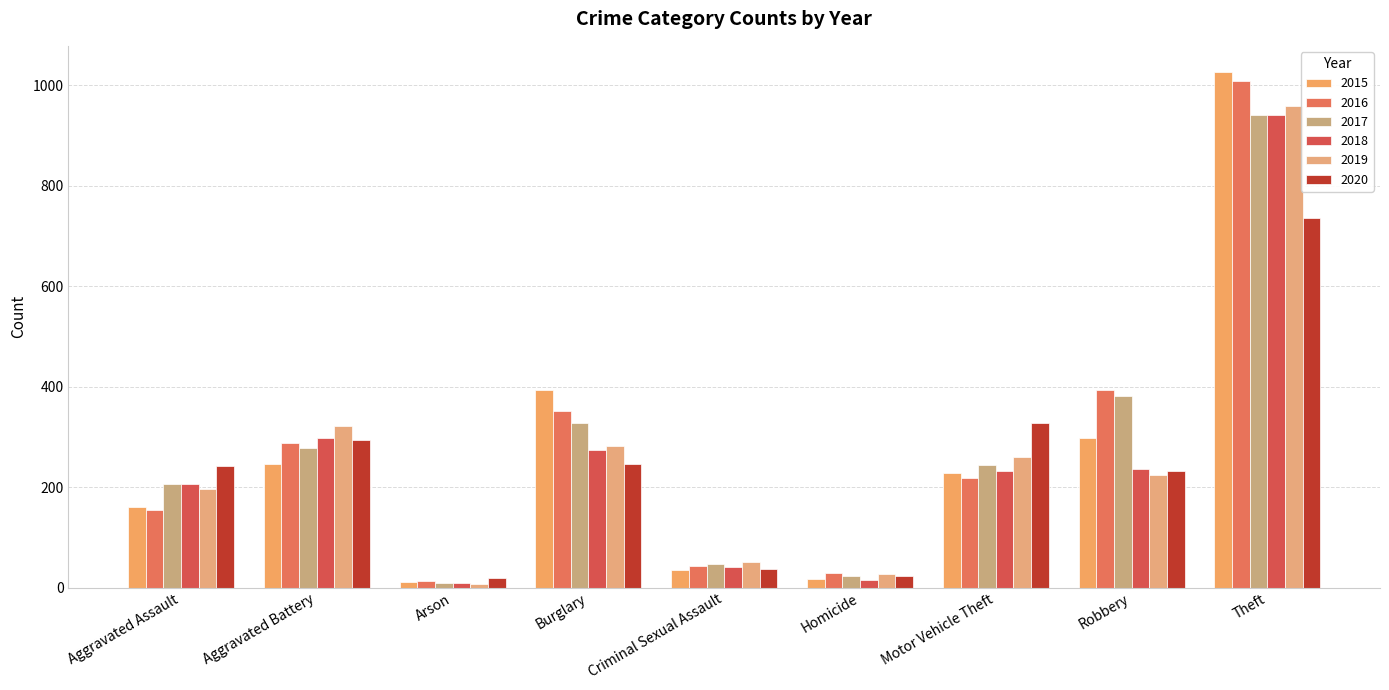

What are all the series names shown in the legend?

2015, 2016, 2017, 2018, 2019, 2020